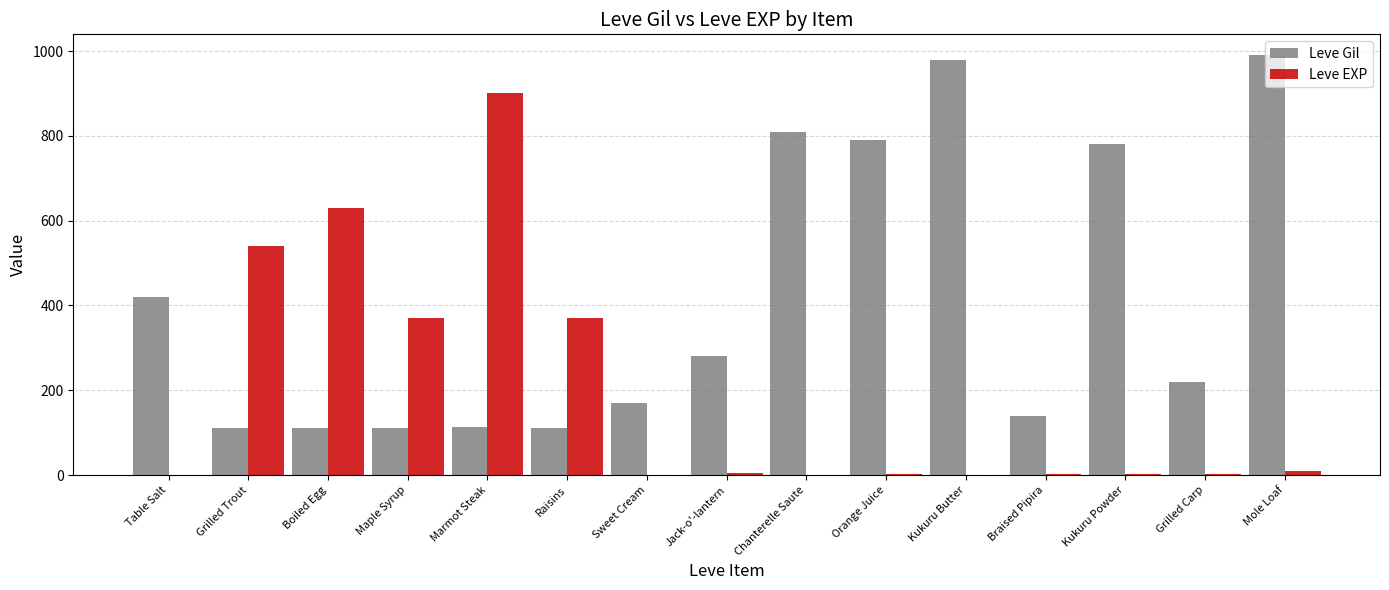

Is it true that Leve Gil equals 980 at Kukuru Butter?

True